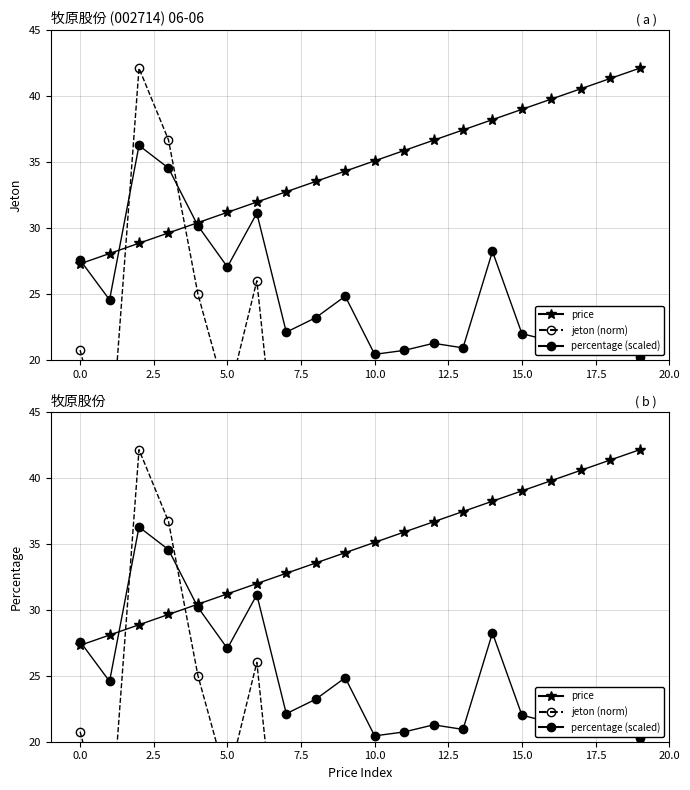

Rank the series by their maximum value, from highest to lowest.

price, jeton (norm), percentage (scaled)